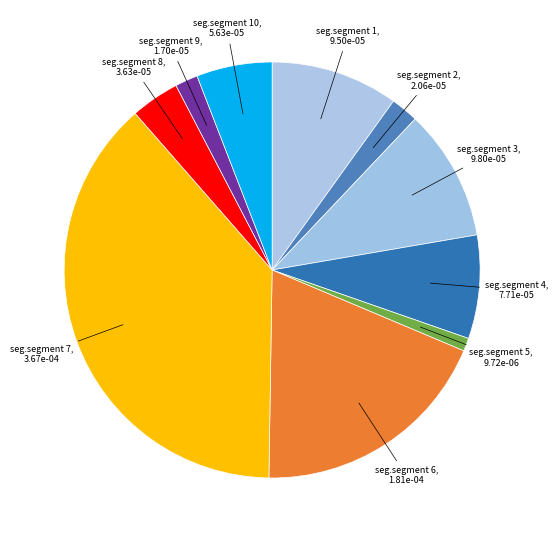

How many slices are in this pie chart?

10